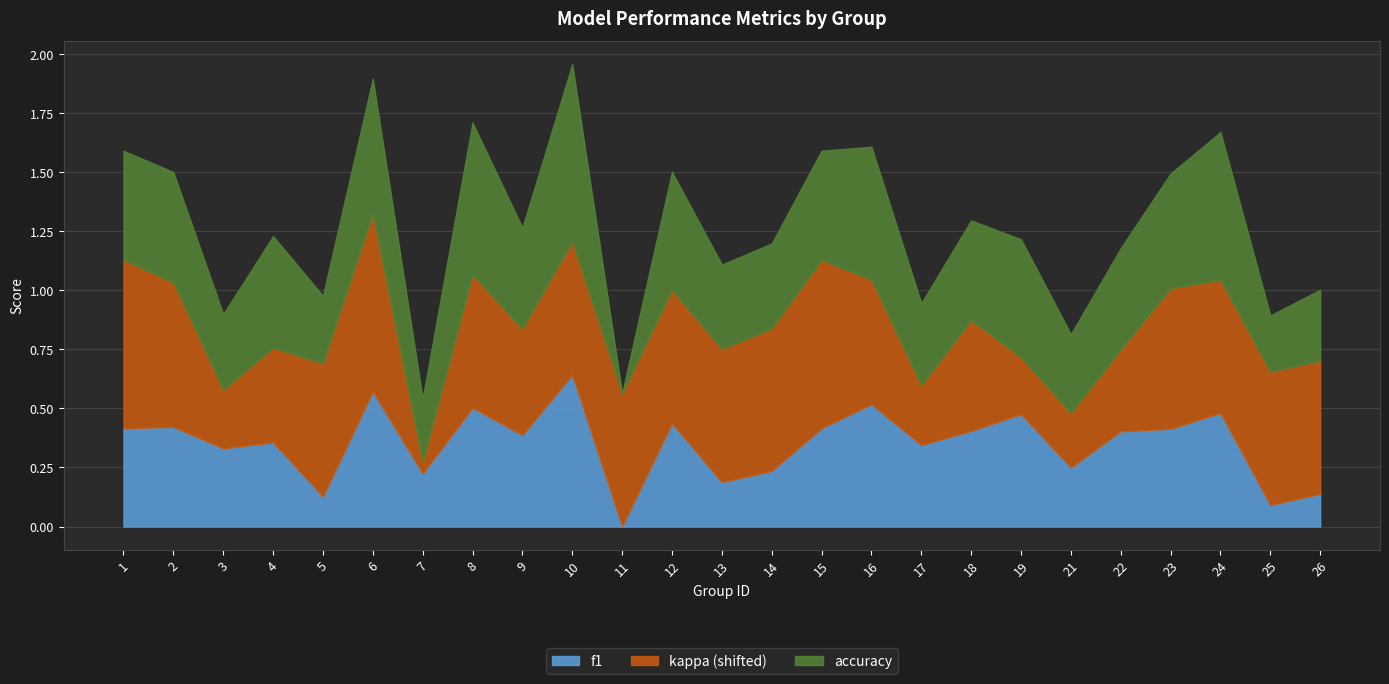

How many distinct data groups are displayed?

3